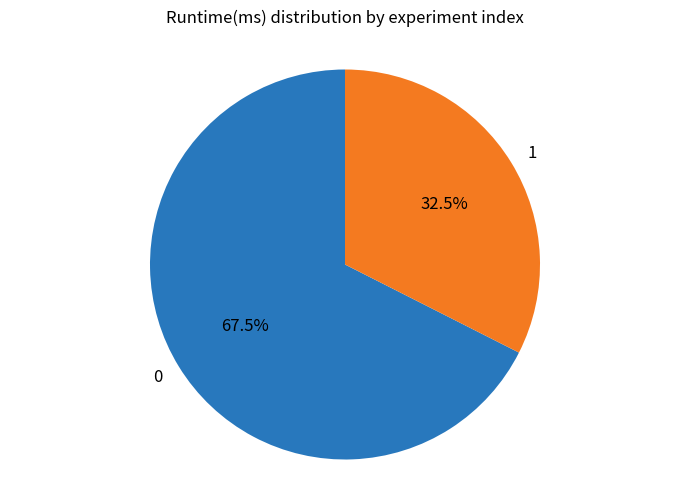

How many segments does this pie chart have?

2